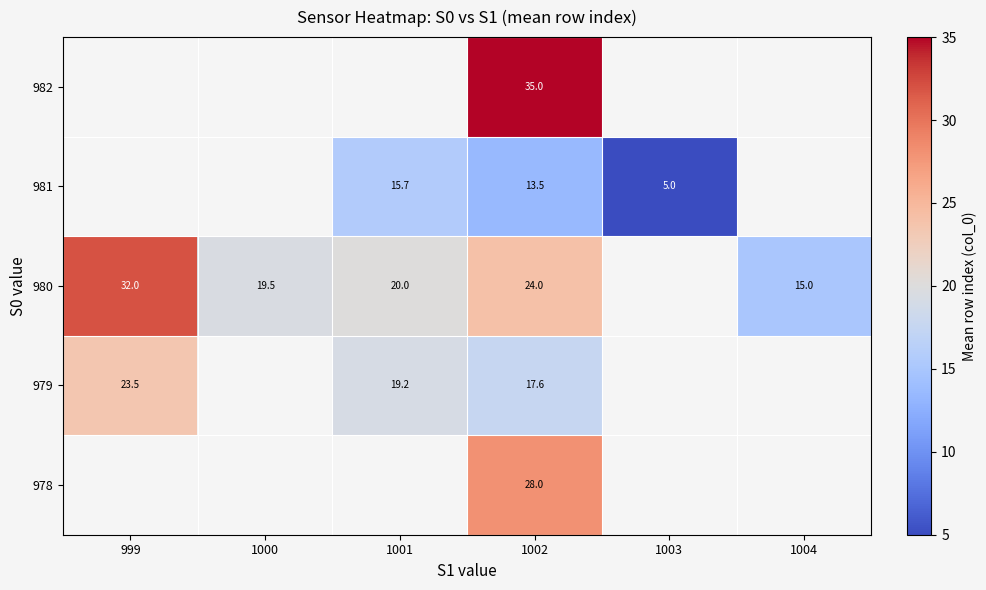

Rank the series at 1002 from highest to lowest value.

982, 978, 980, 979, 981